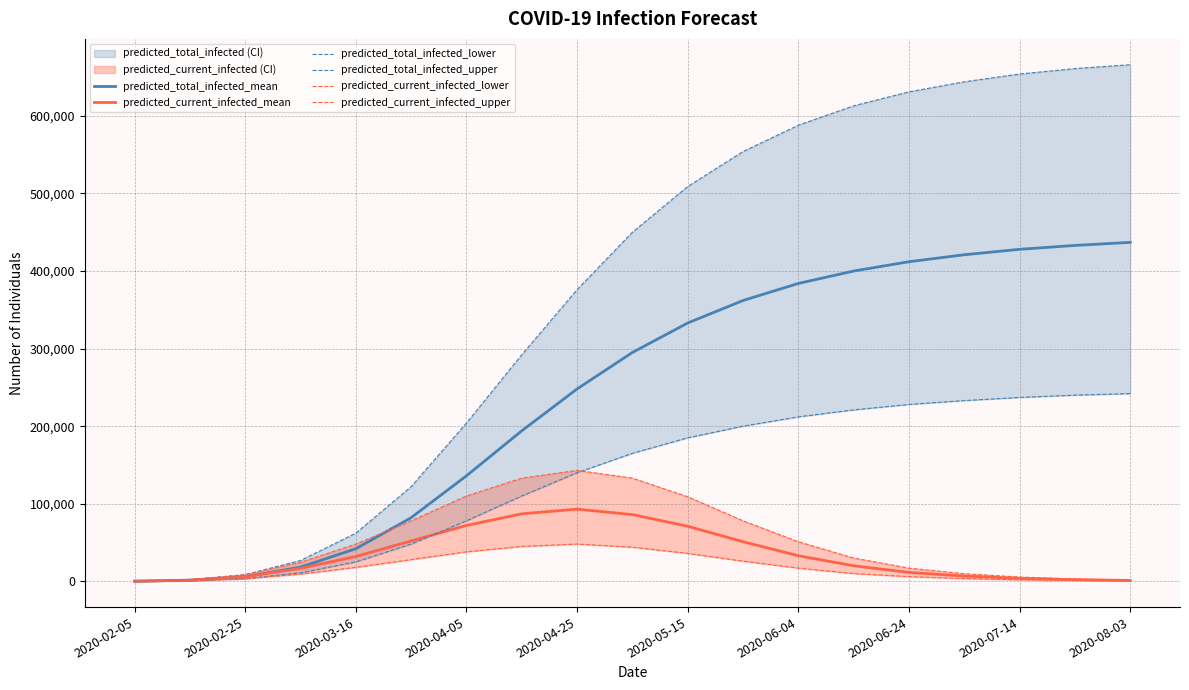

What is the highest value of the predicted_current_infected_mean series?

93000